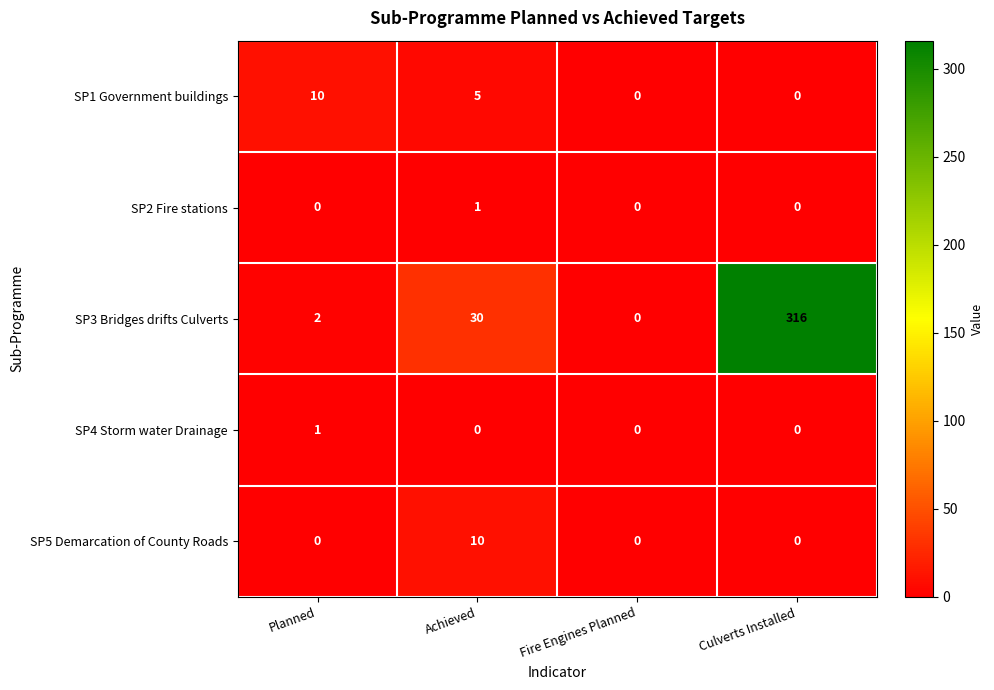

Which series changed the most between Fire Engines Planned and Culverts Installed?

SP3 Bridges drifts Culverts